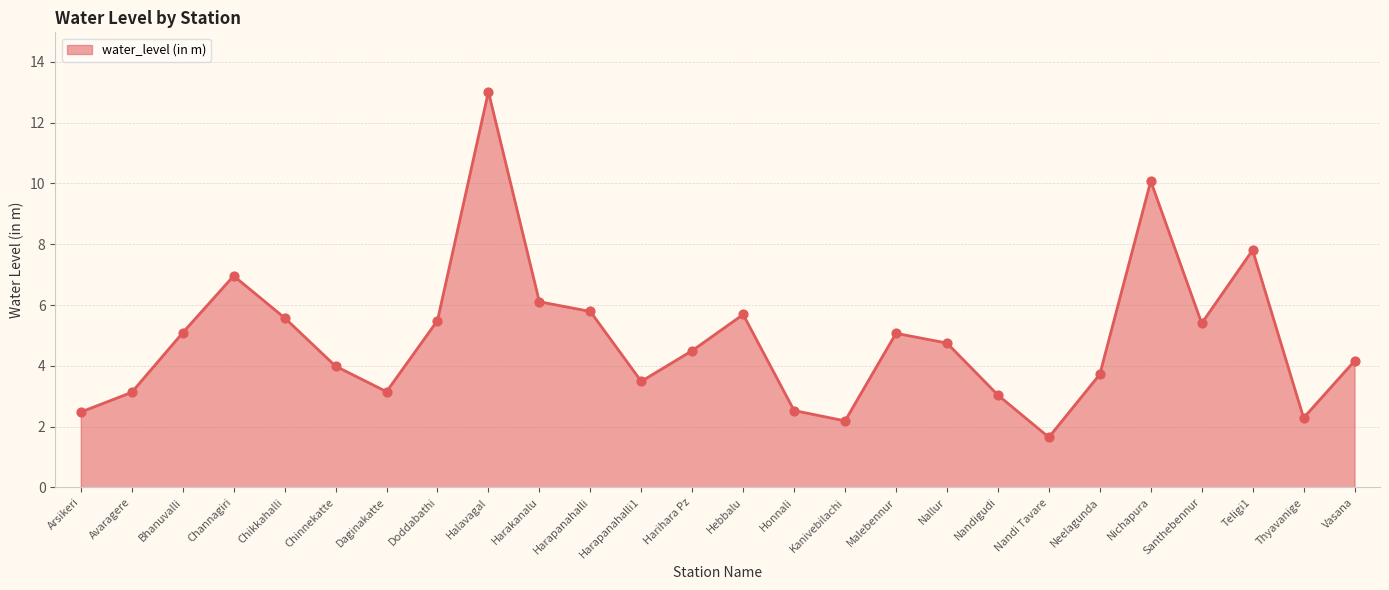

Which has a higher value, Harapanahalli1 or Nallur?

Nallur